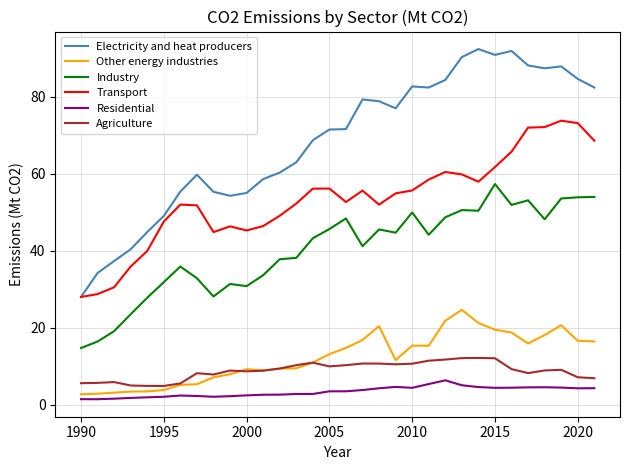

Which series has the largest total across all categories?

Electricity and heat producers